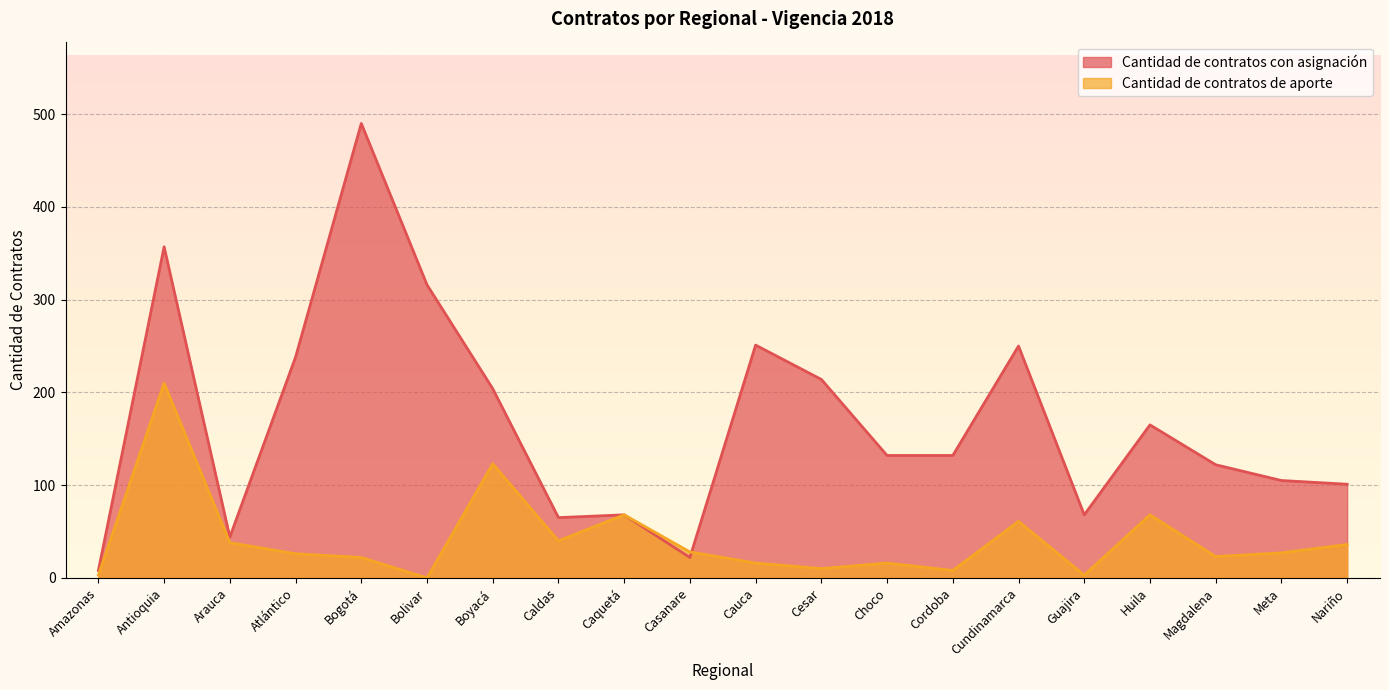

What is the average value of the Cantidad de contratos con asignación series?

168